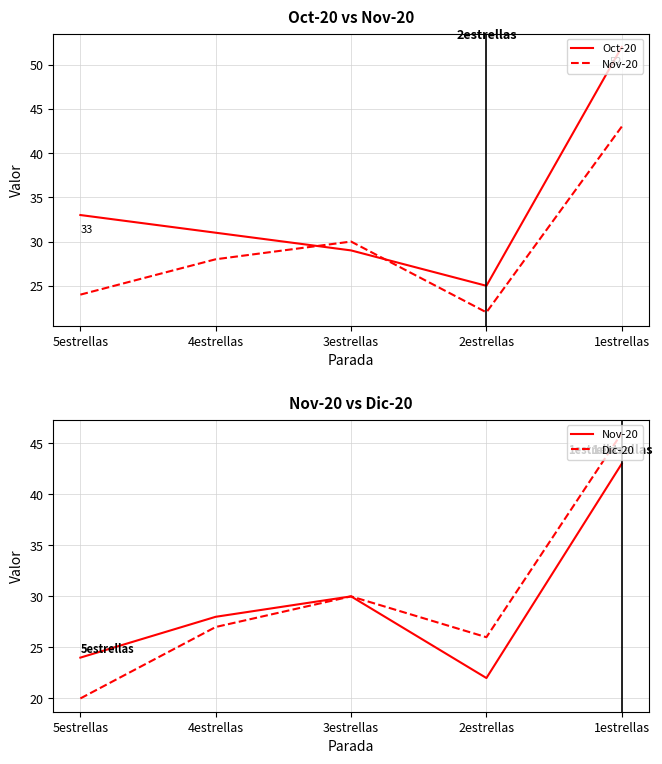

Reading left to right, list all the values displayed in this chart.

Oct-20: 5estrellas=33	4estrellas=31	3estrellas=29	2estrellas=25	1estrellas=52
Nov-20: 5estrellas=24	4estrellas=28	3estrellas=30	2estrellas=22	1estrellas=43
Dic-20: 5estrellas=20	4estrellas=27	3estrellas=30	2estrellas=26	1estrellas=46